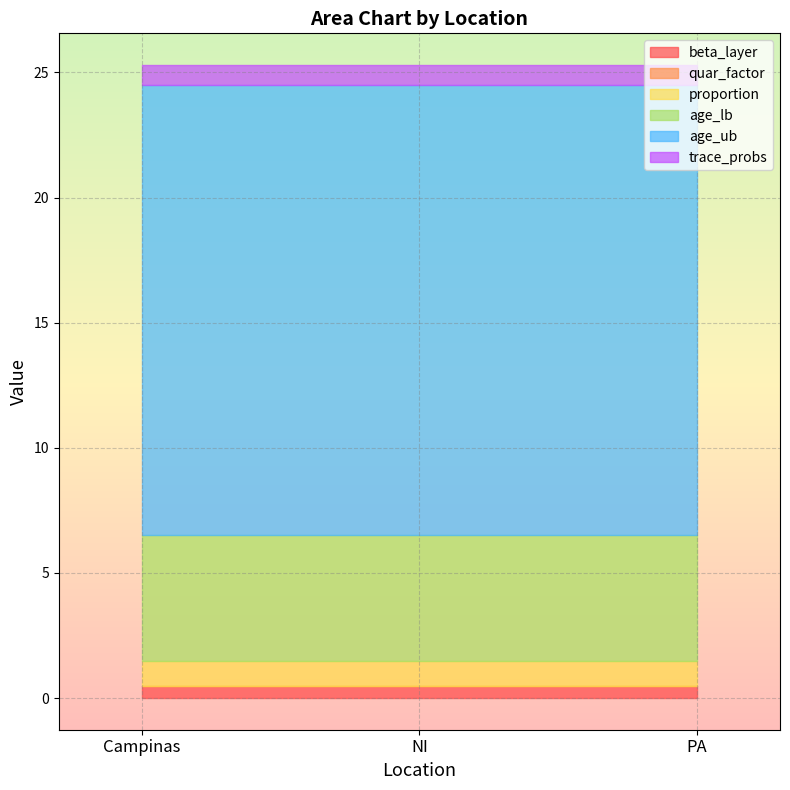

What is the spread (max minus min) of values at PA?

18.0